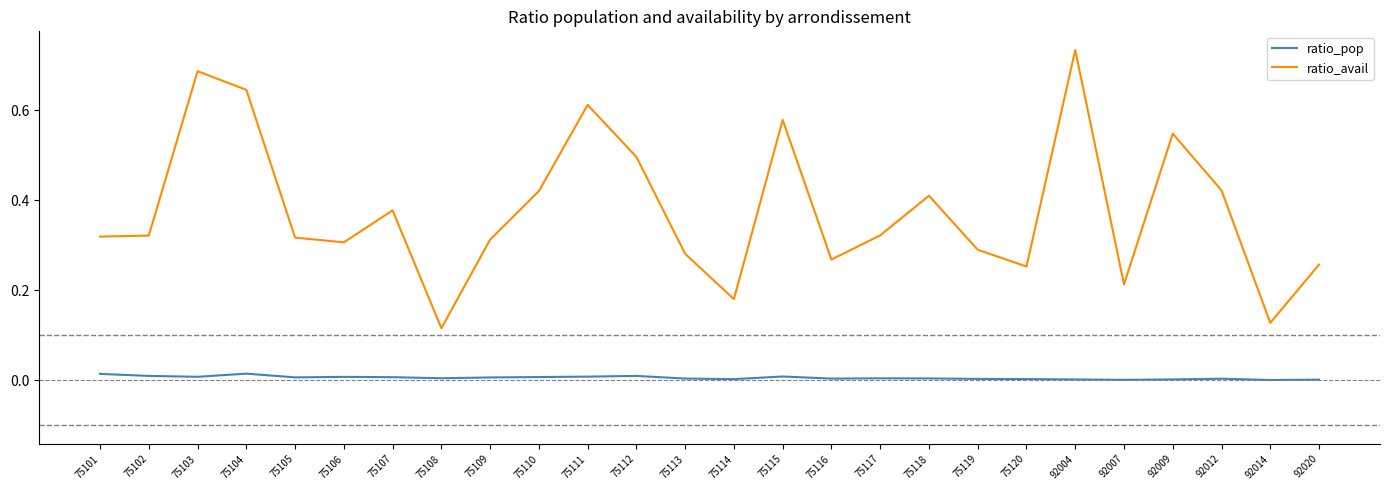

Between 75103 and 92014, which series saw the biggest shift?

ratio_avail